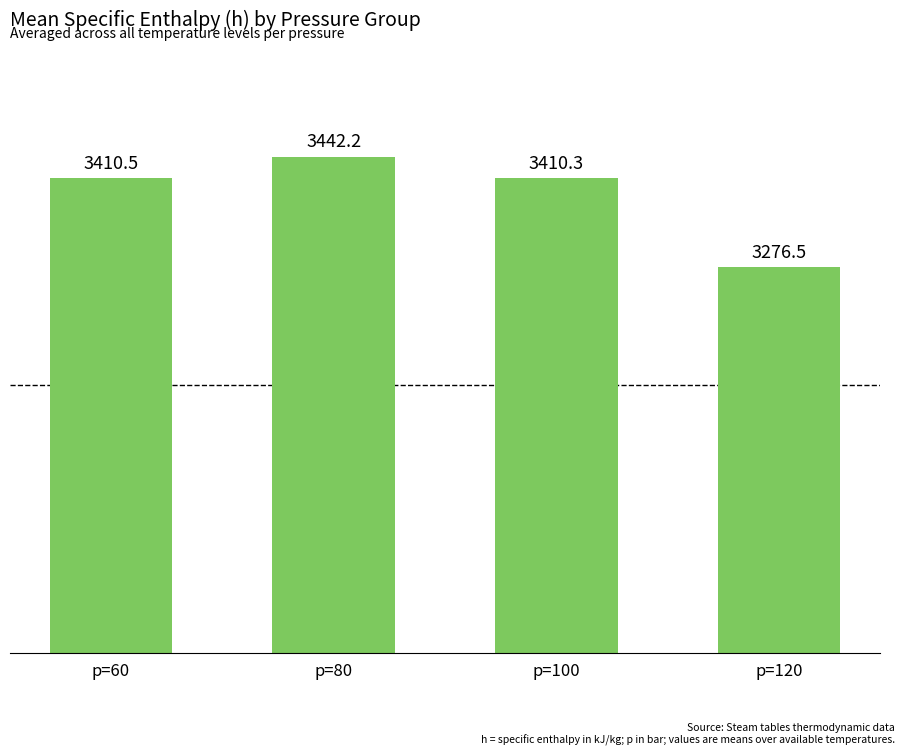

Reading right to left, list all the values displayed in this chart.

p=120=3276.5	p=100=3410.3	p=80=3442.2	p=60=3410.5